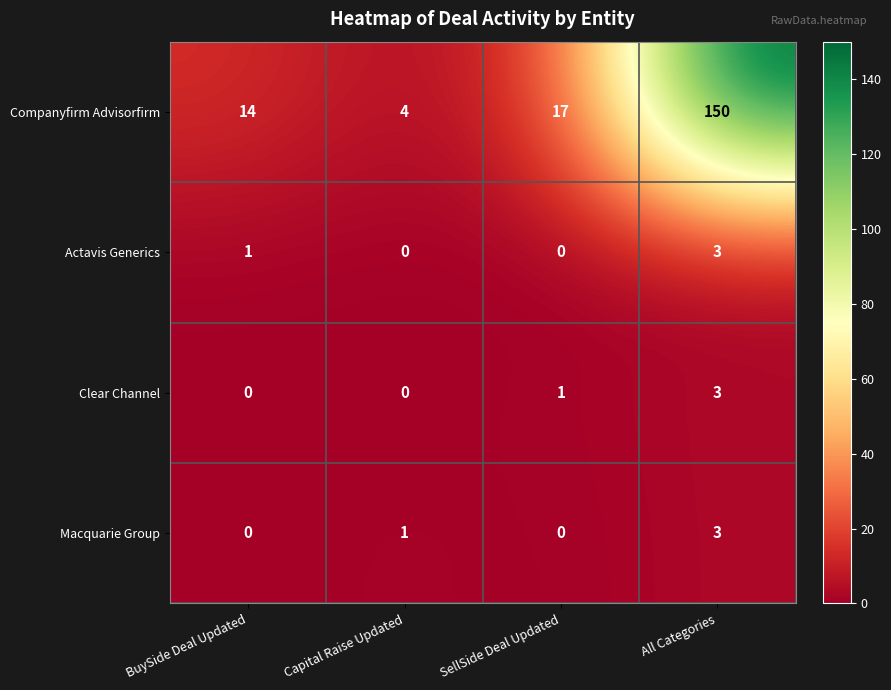

What is the sum of all Clear Channel values?

4